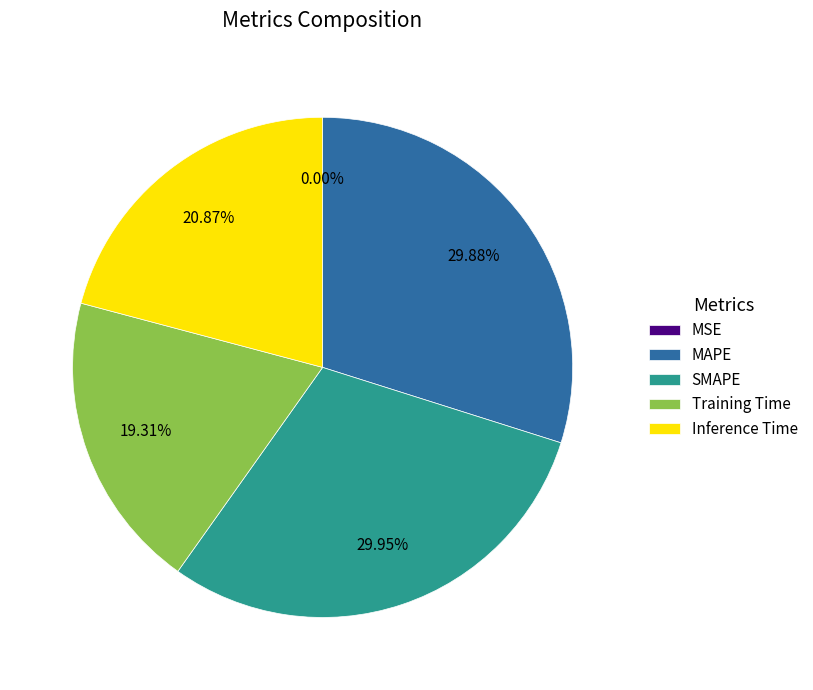

Which has a higher value, Training Time or MAPE?

MAPE